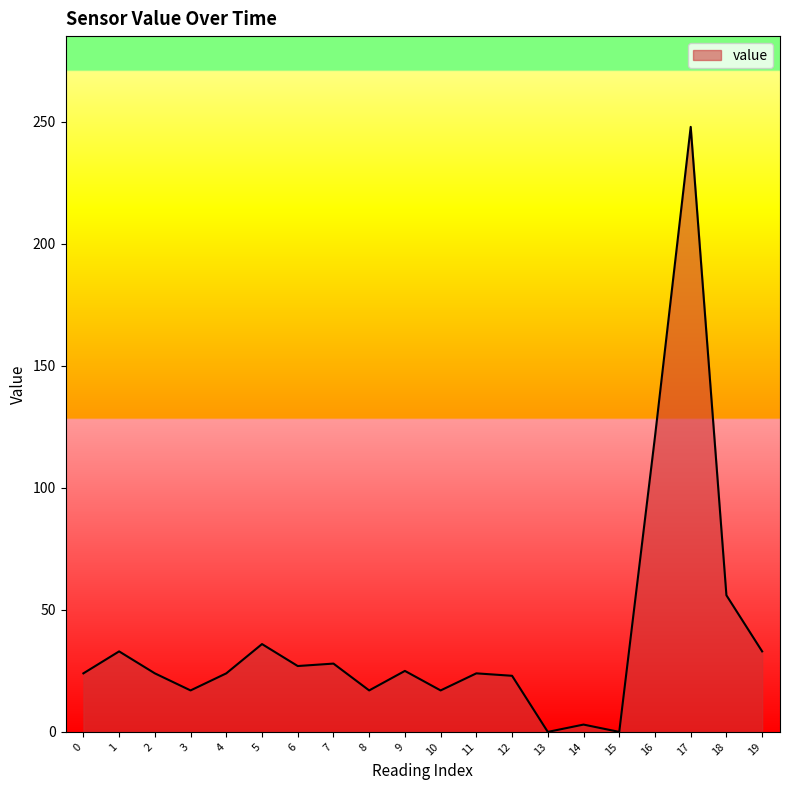

What is the change in value from 13 to 19?

+33